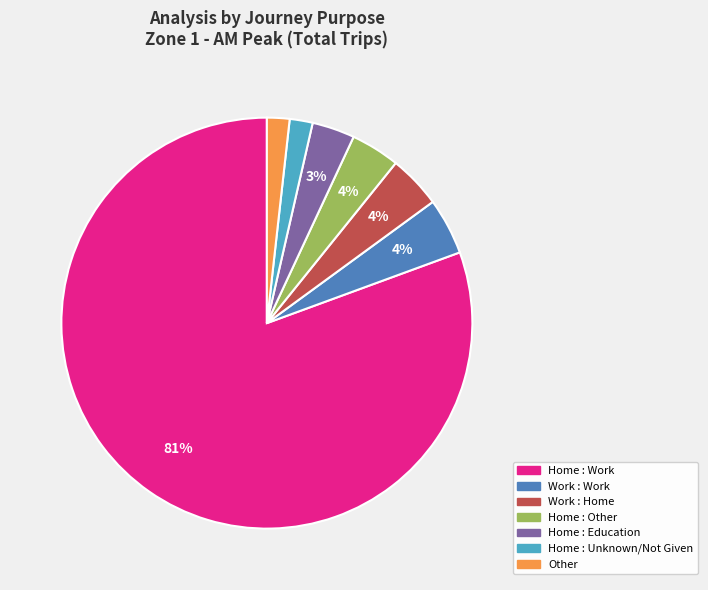

To the nearest percent, what is the difference between the Home : Other and Home : Work slice percentages?

77%